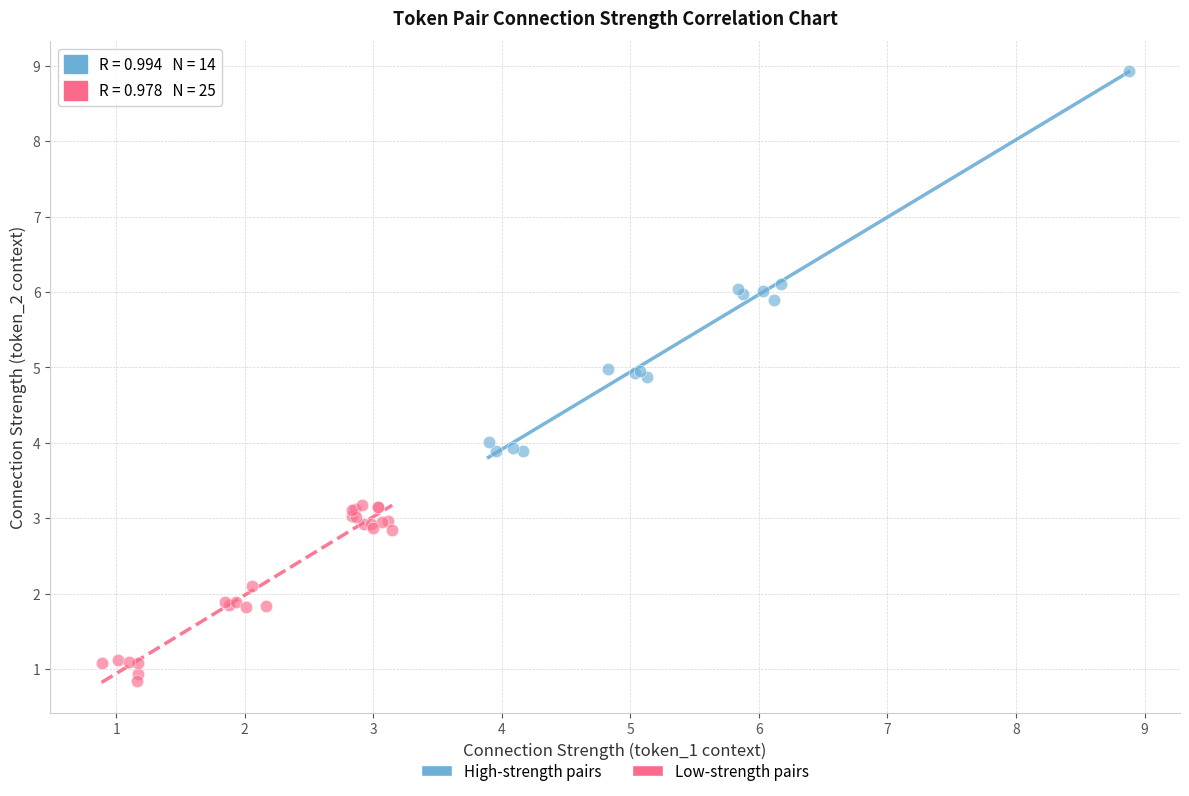

Which series contains the highest Y value?

High-strength pairs